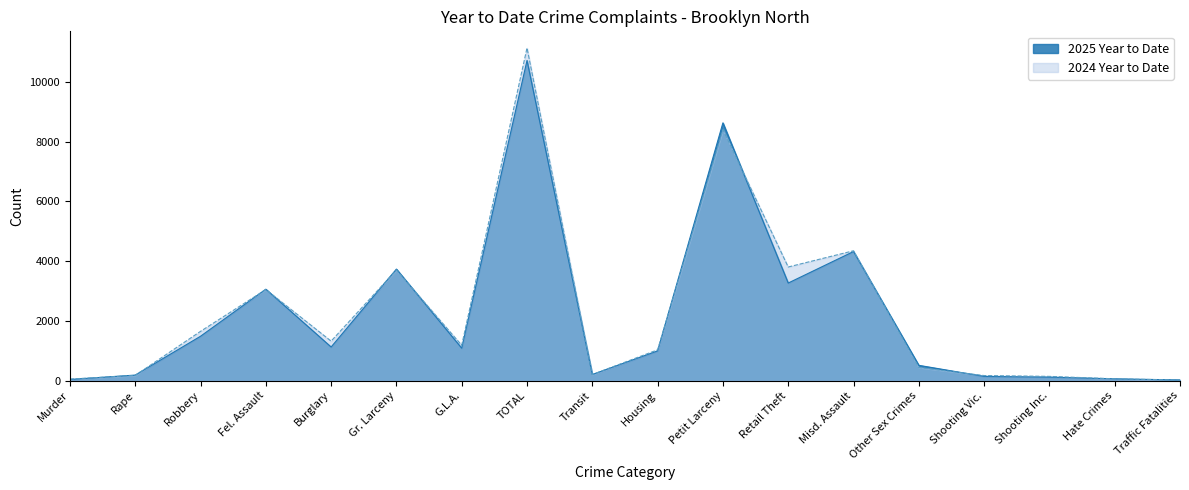

How many intersections are there between 2025 Year to Date and 2024 Year to Date?

13